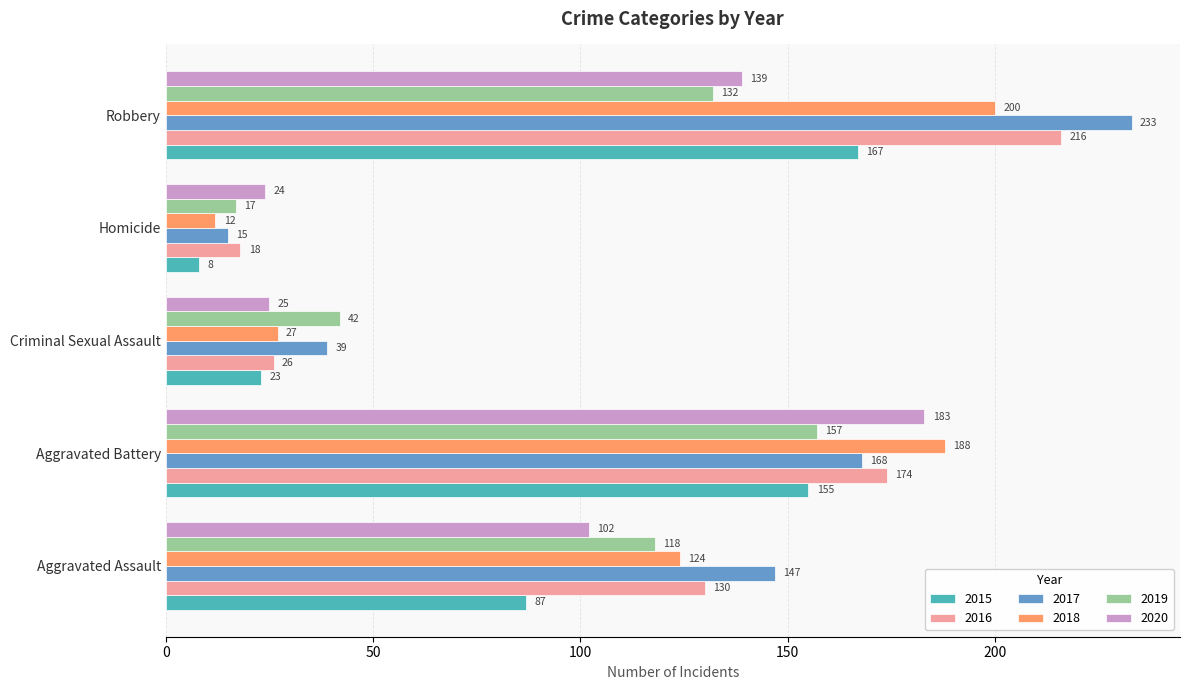

What is the spread (max minus min) of values at Criminal Sexual Assault?

19